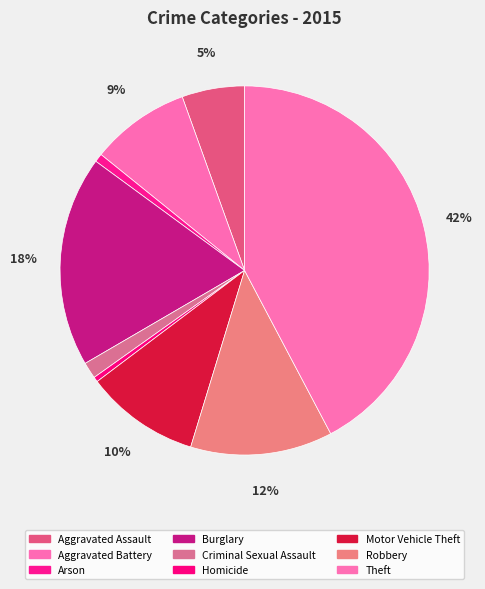

Does any single category account for the majority?

No